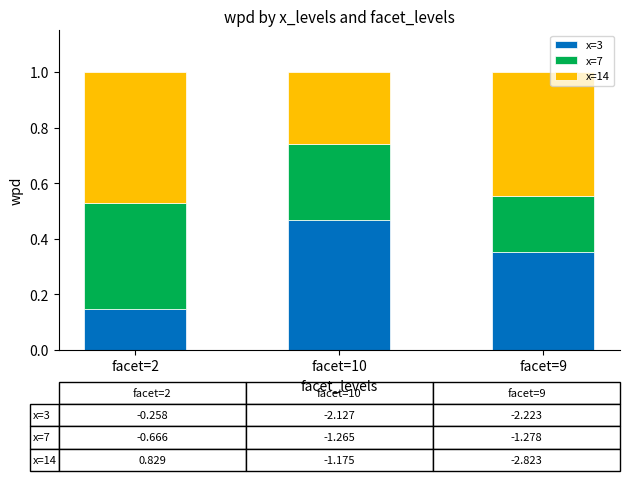

Which category has the highest value in the x=3 series?

facet=10